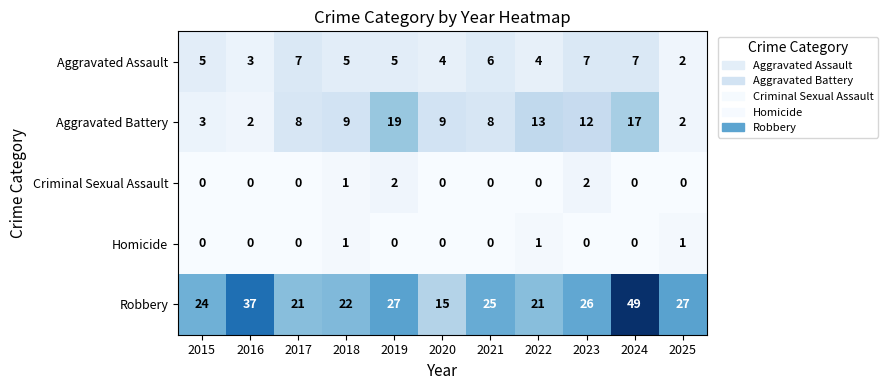

At which label does Robbery reach its peak?

2024